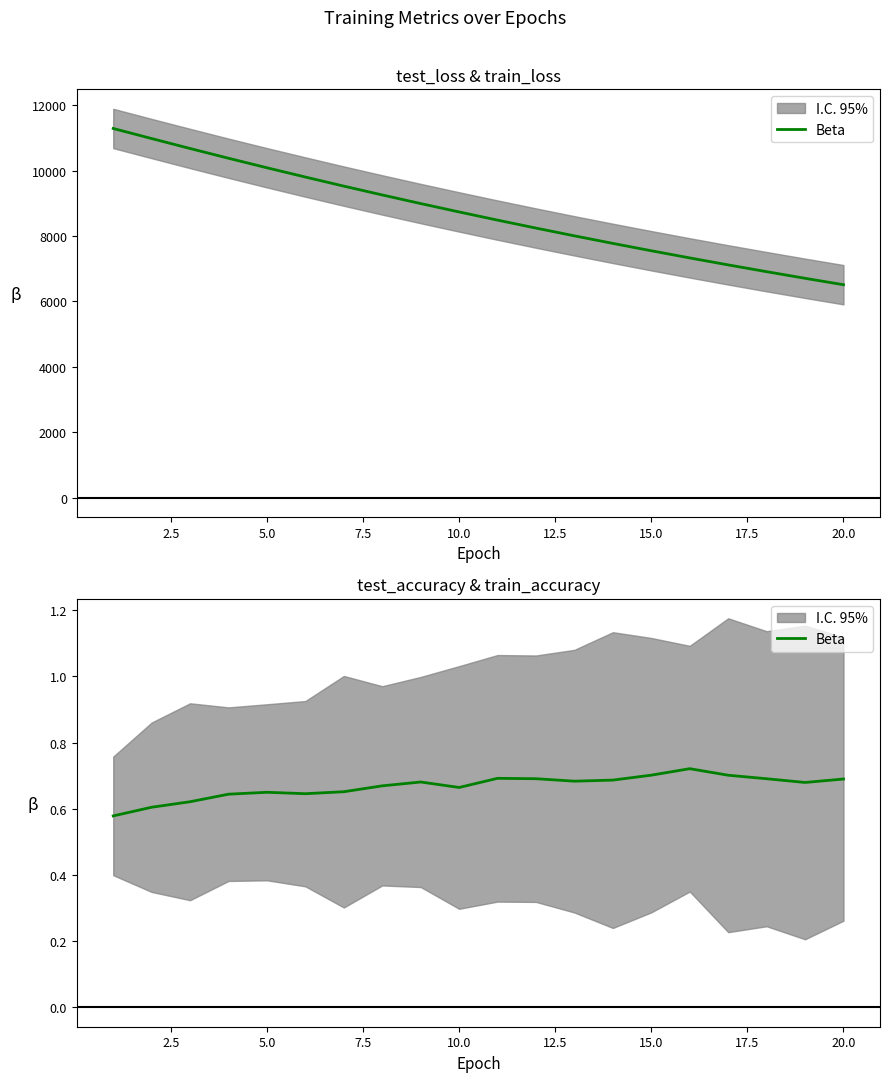

What is the difference between the maximum and minimum values?

0.1